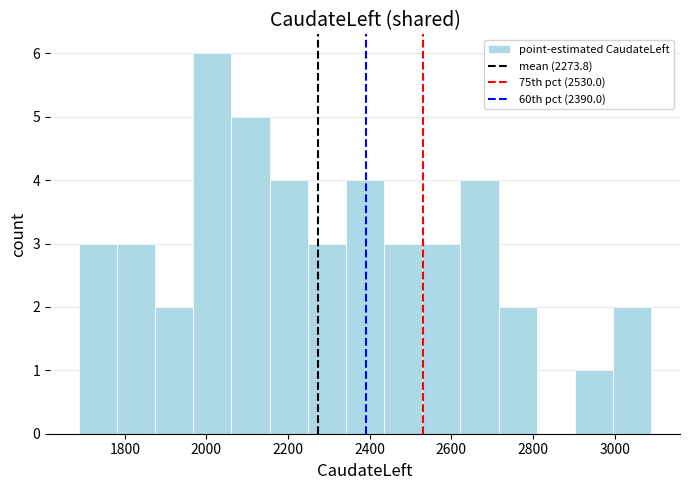

Reading left to right, transcribe this chart: for each bar, give the range it covers on the x-axis and its height. Neither the bar edges nor the heights are printed on the chart, so give them approximately, as read against the axes.

1680 to 1780: 3
1780 to 1880: 3
1880 to 1960: 2
1960 to 2060: 6
2060 to 2160: 5
2160 to 2240: 4
2240 to 2340: 3
2340 to 2440: 4
2440 to 2520: 3
2520 to 2620: 3
2620 to 2720: 4
2720 to 2800: 2
2800 to 2900: 0
2900 to 3000: 1
3000 to 3100: 2